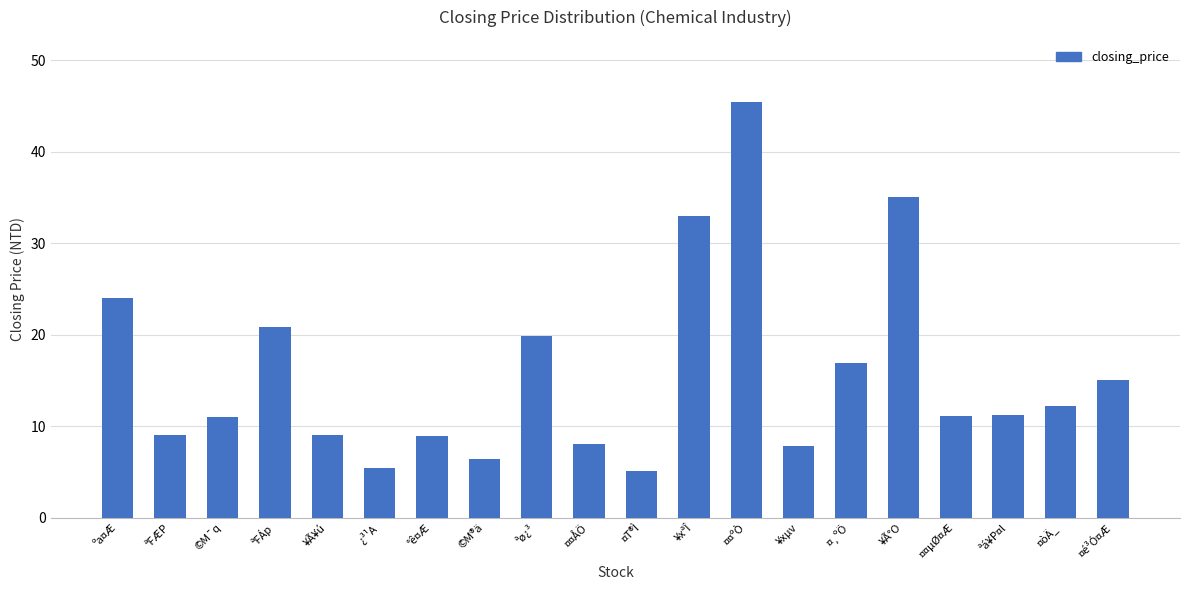

Are the bars grouped side by side (vs. stacked)?

No